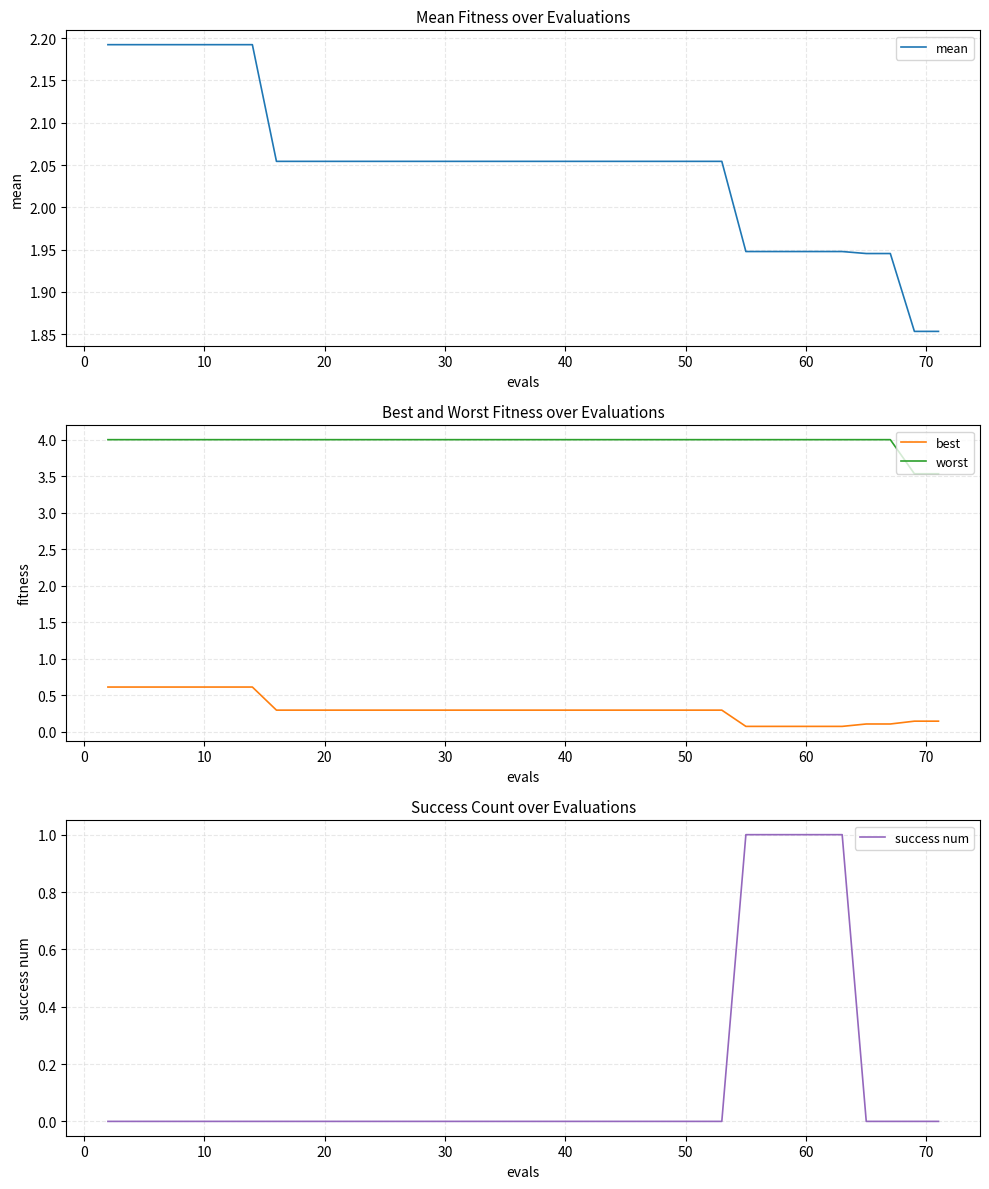

Which series has the widest spread of values?

success num